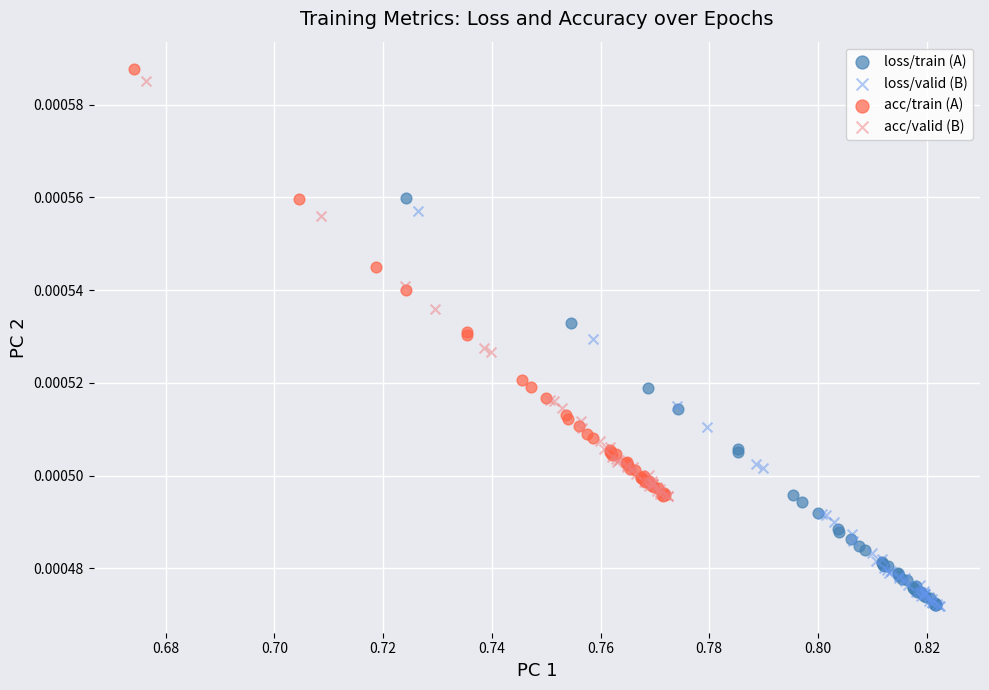

What are all the series names shown in the legend?

loss/train (A), loss/valid (B), acc/train (A), acc/valid (B)